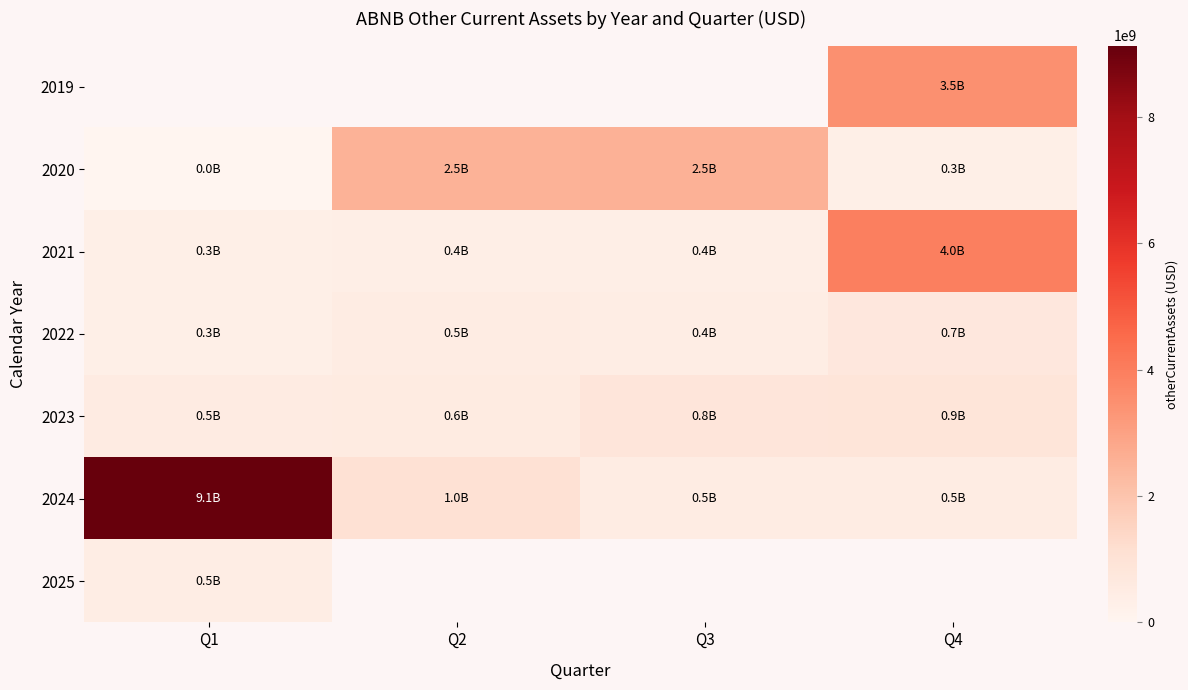

True or false: 2021 has a value of 342458000.0 at Q1.

True